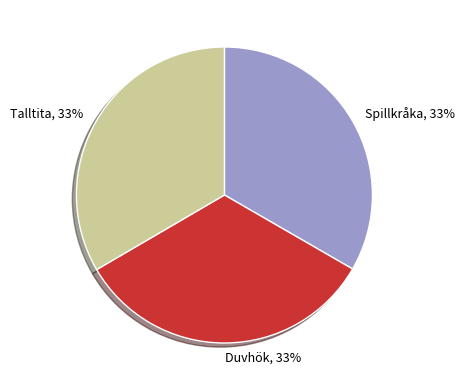

To the nearest percent, what is the average slice percentage?

33%